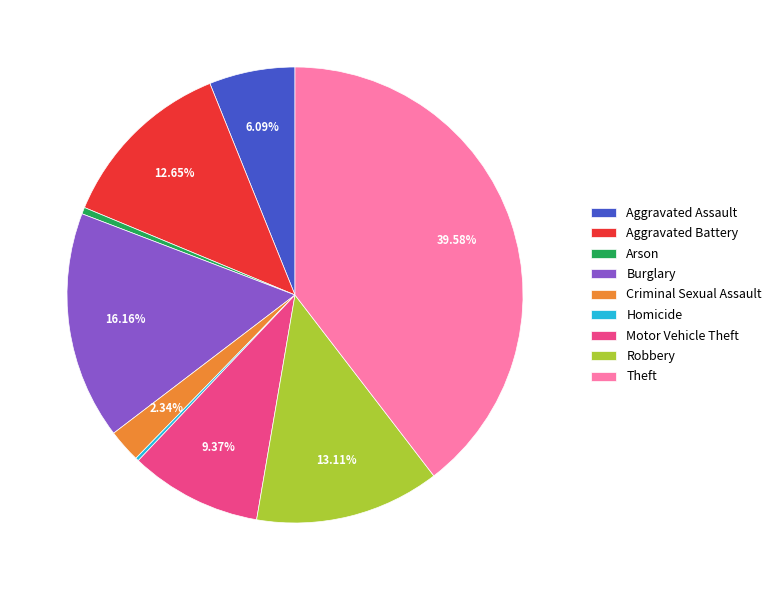

Do Theft and Arson together represent more than half of the pie?

No